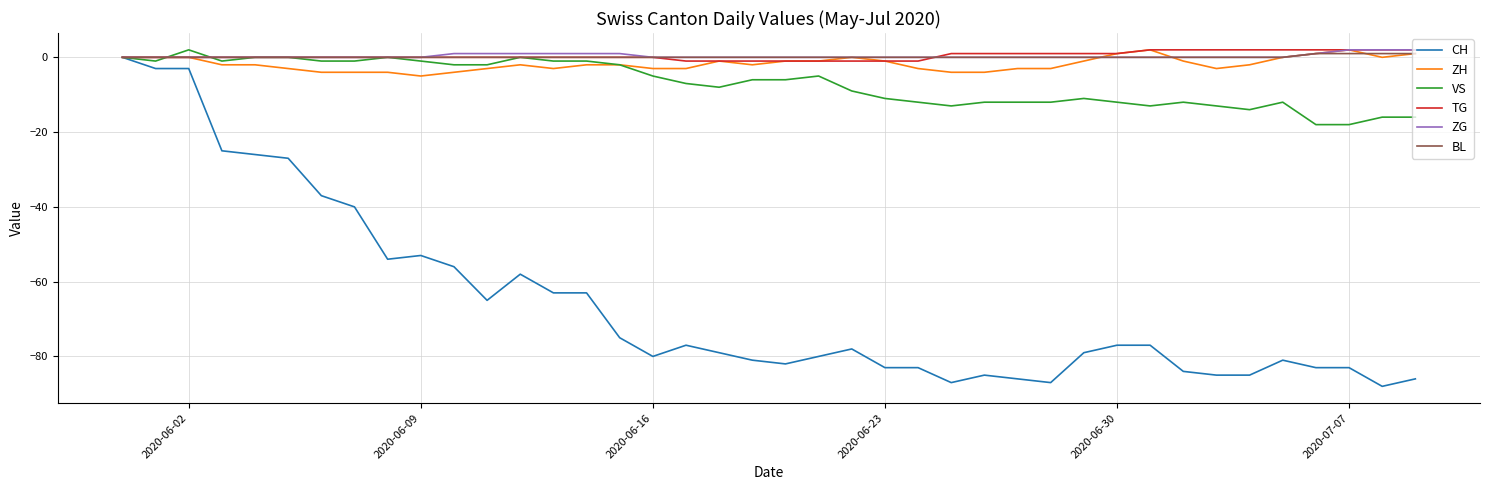

Which series has the widest spread of values?

CH